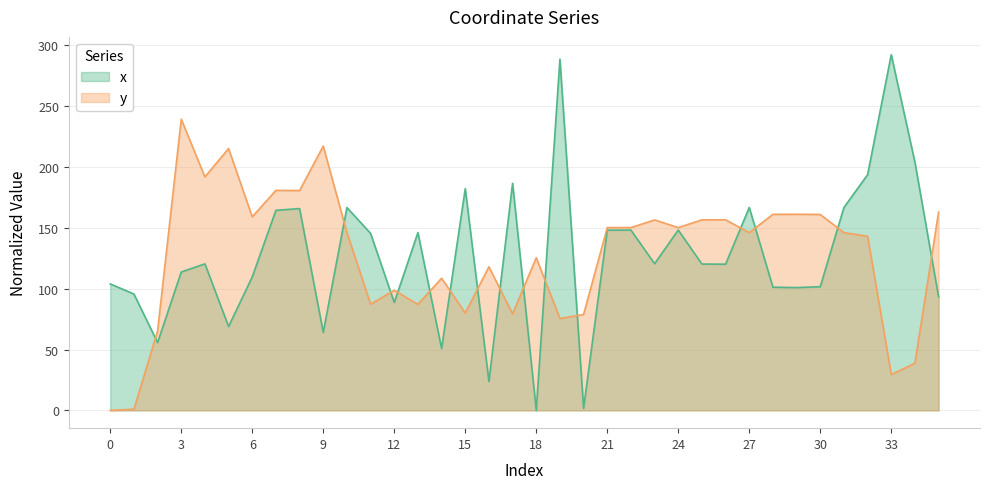

Between 1 and 4, which series saw the biggest shift?

y